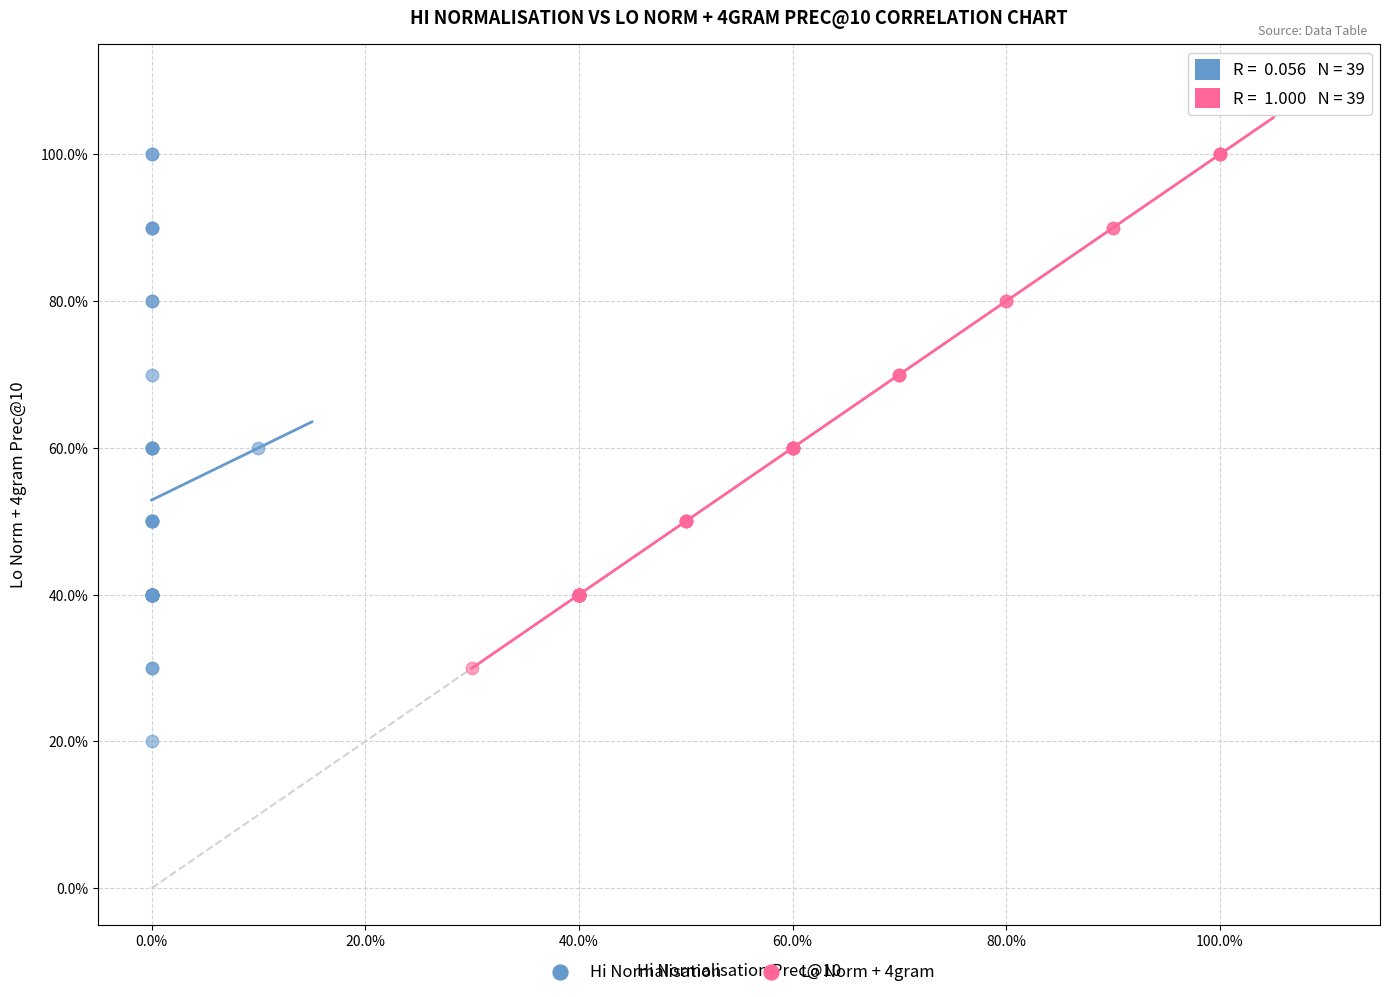

What are all the series names shown in the legend?

Hi Normalisation, Lo Norm + 4gram